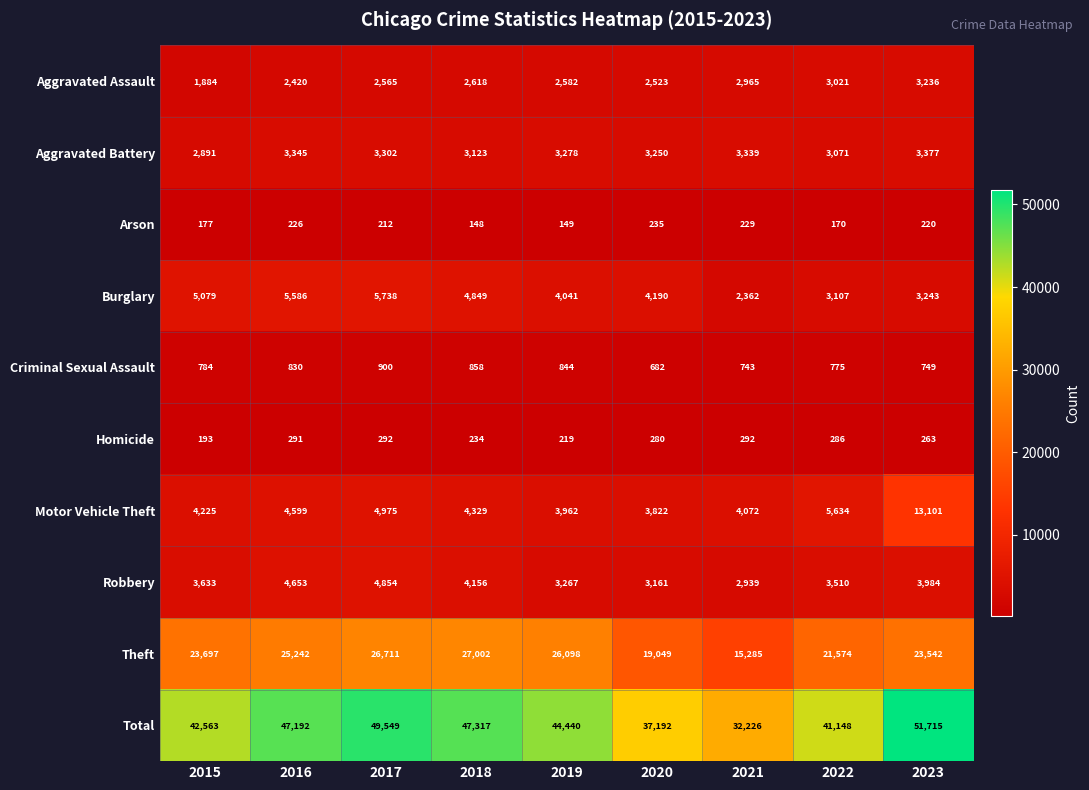

At which label is Aggravated Assault closest to 2560?

2017